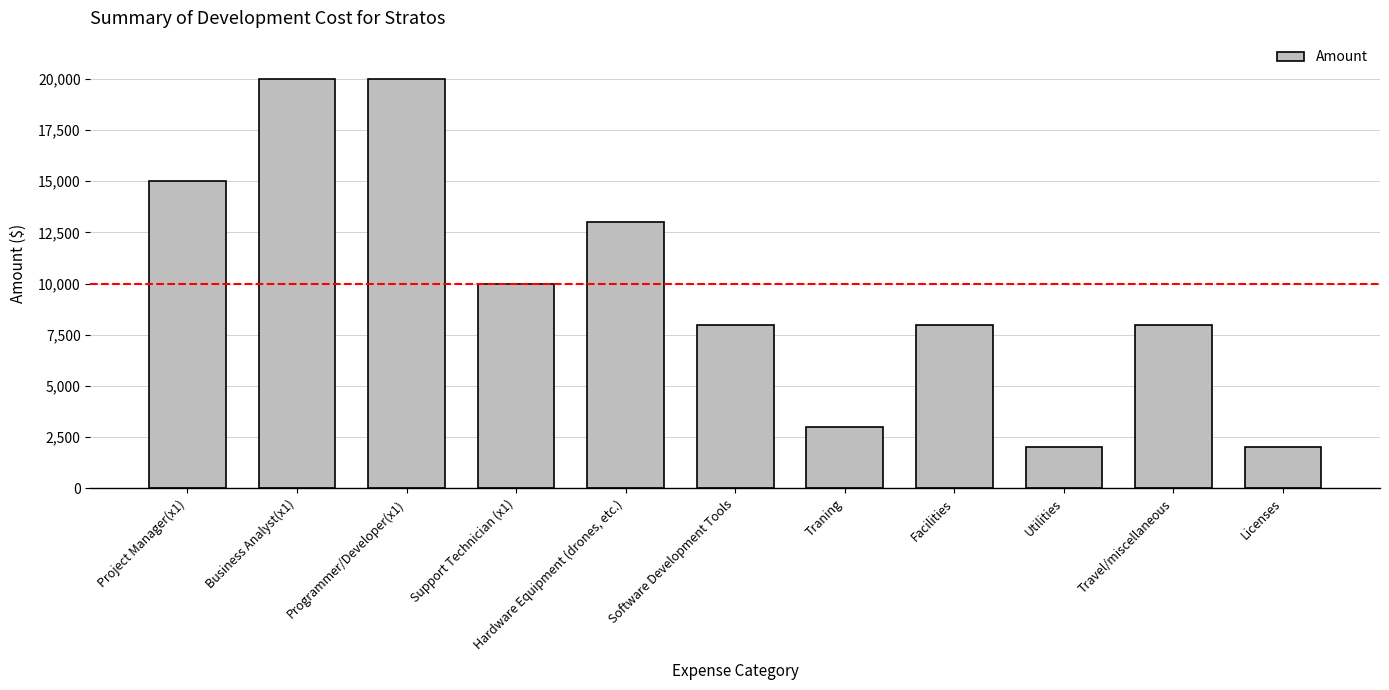

At which label is the value closest to 11000?

Support Technician (x1)